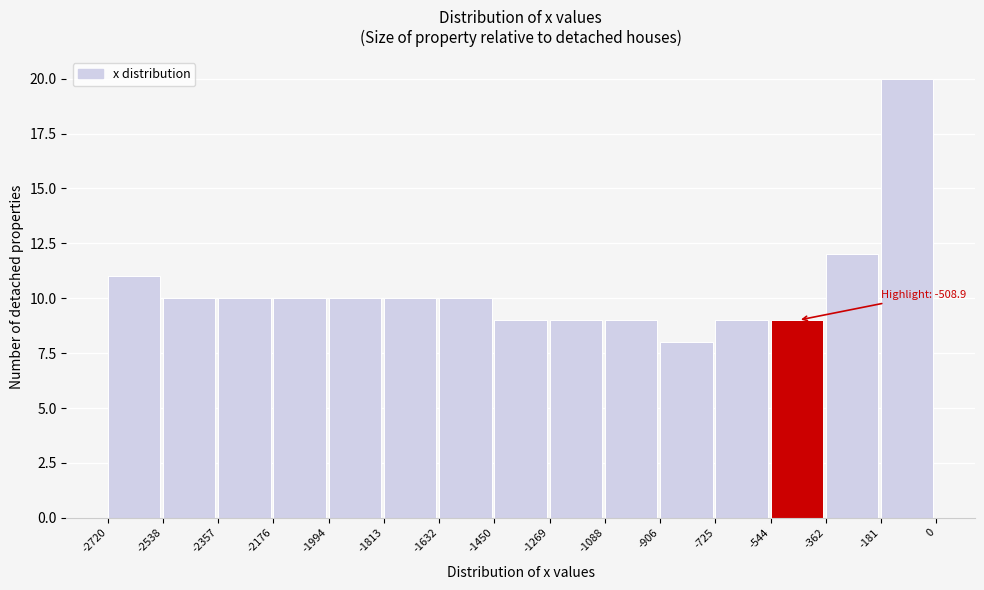

Over which range of the x-axis is the bar tallest?

-181 to 0